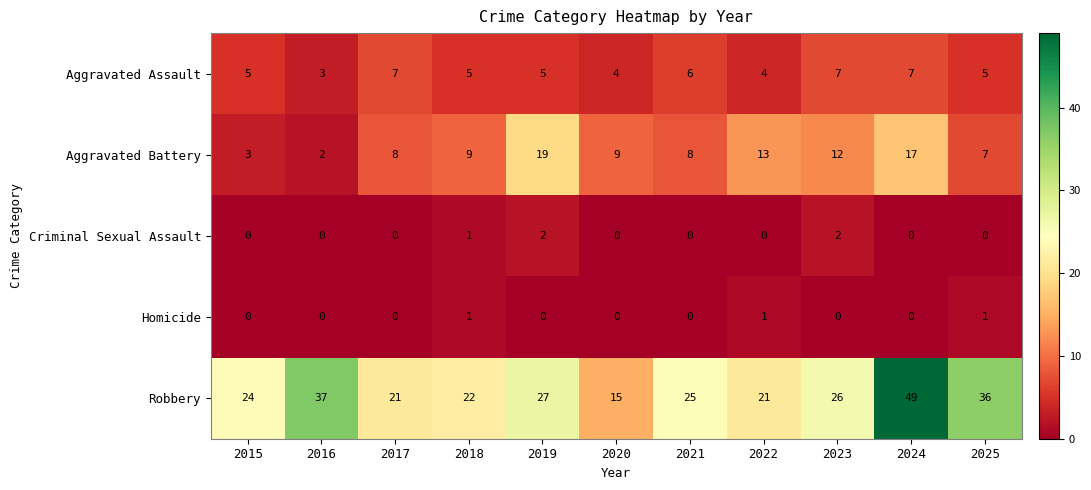

Count the Homicide values in the range 0 to 1.

11